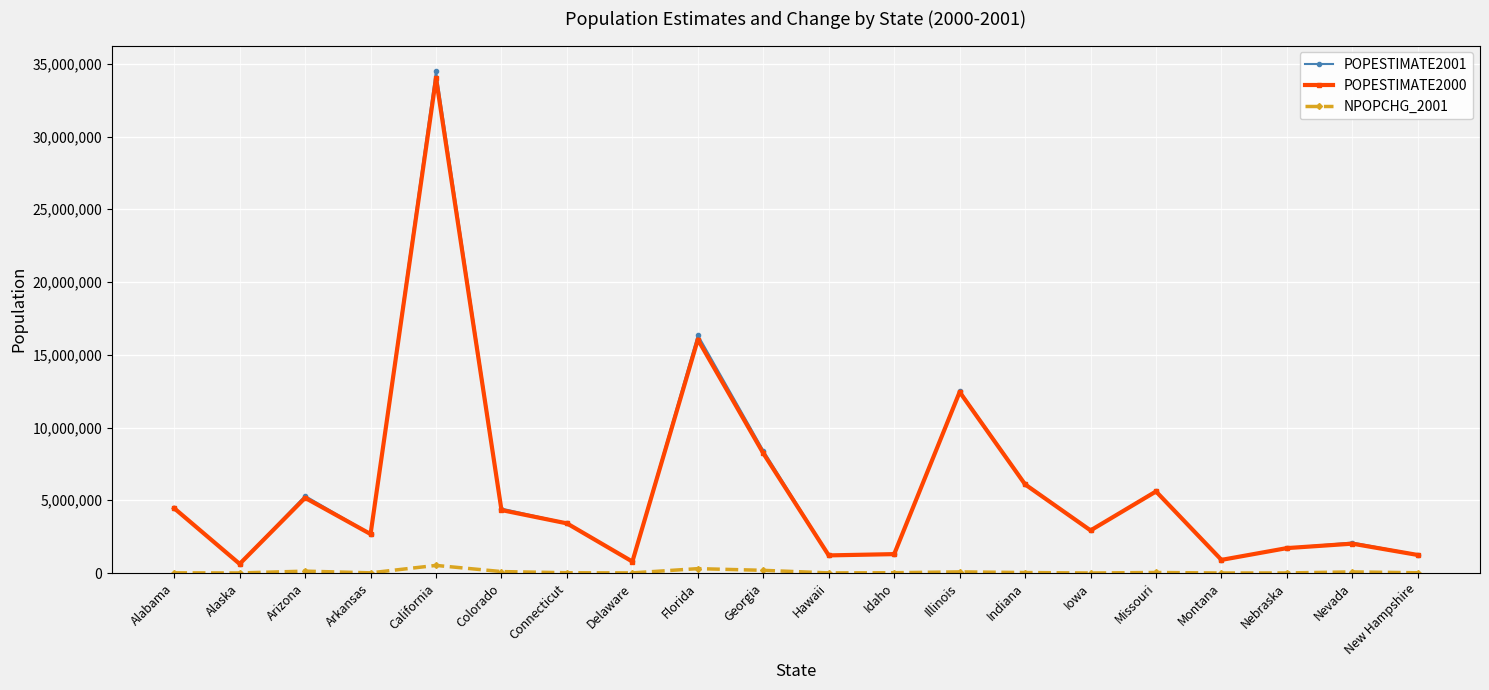

Which category has the highest value in the POPESTIMATE2001 series?

California